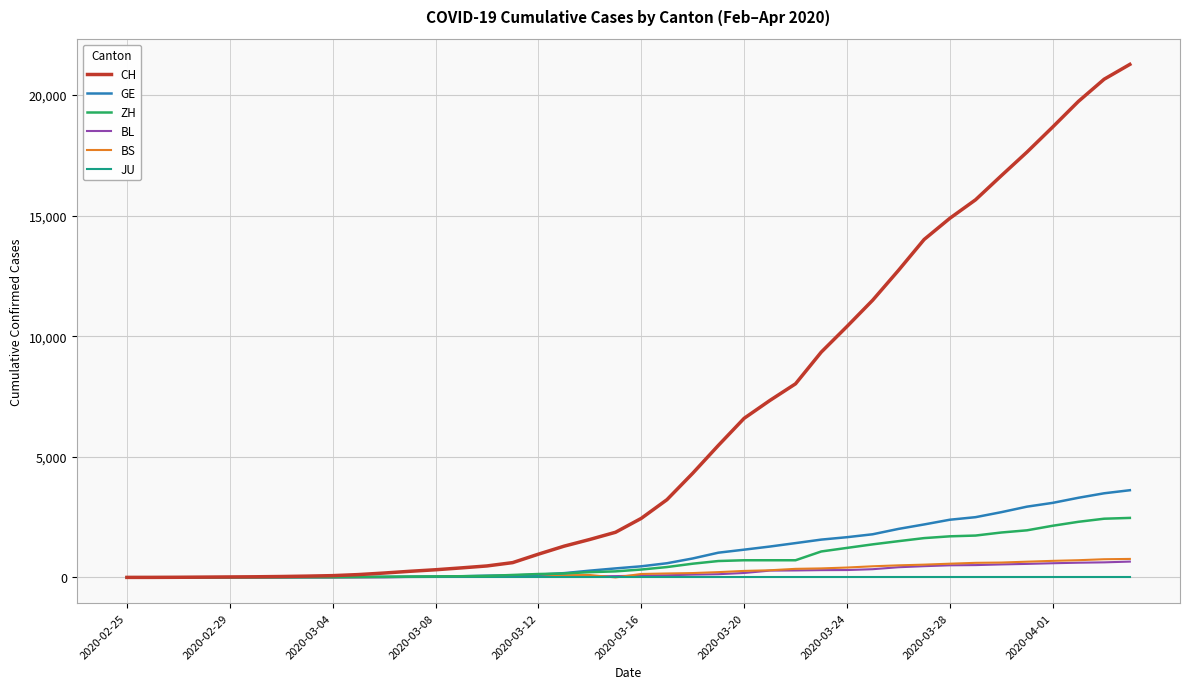

Which series has the widest spread of values?

CH